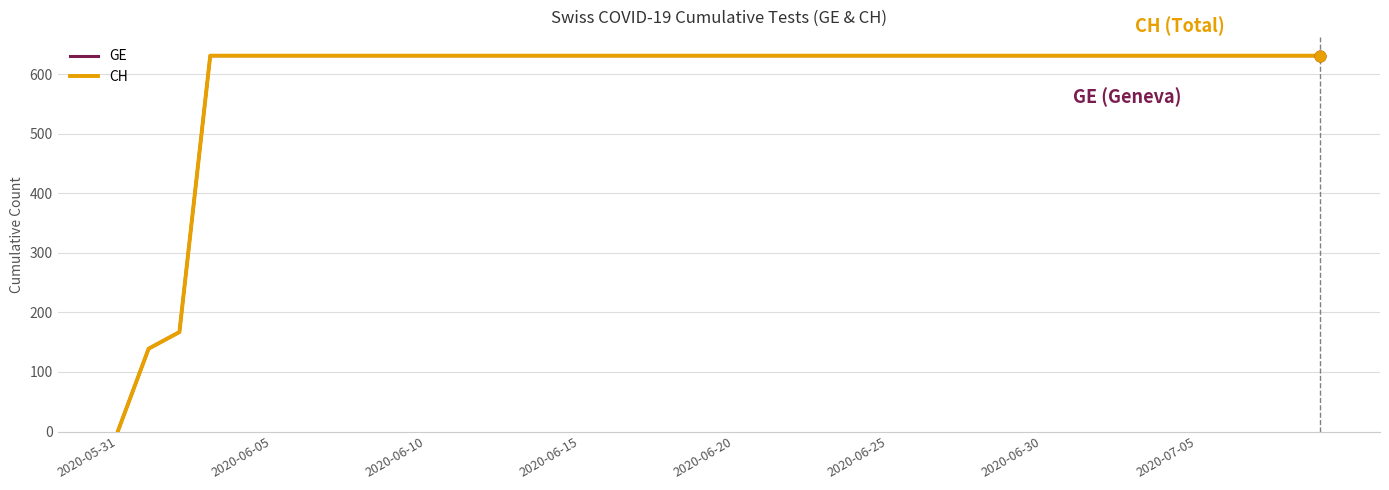

Is this an area chart (filled region under the line)?

No